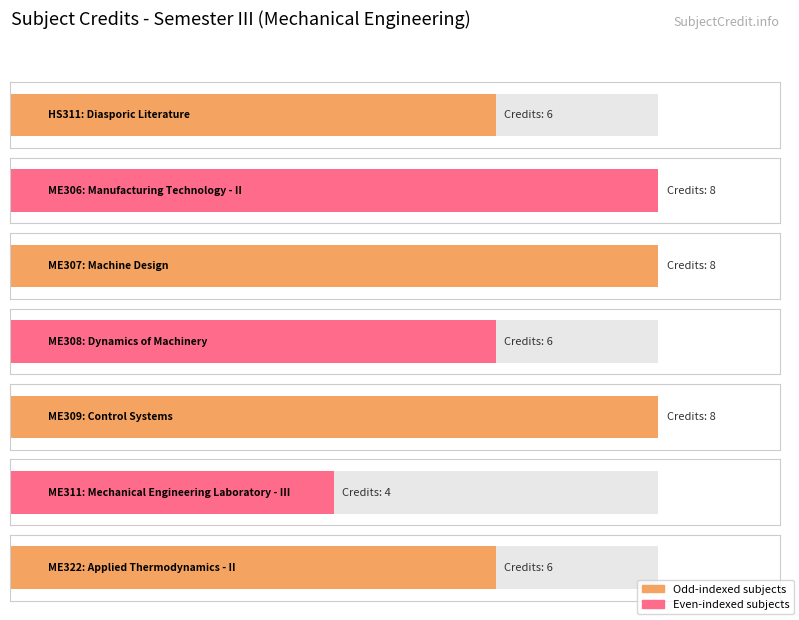

What is the smallest value displayed?

4